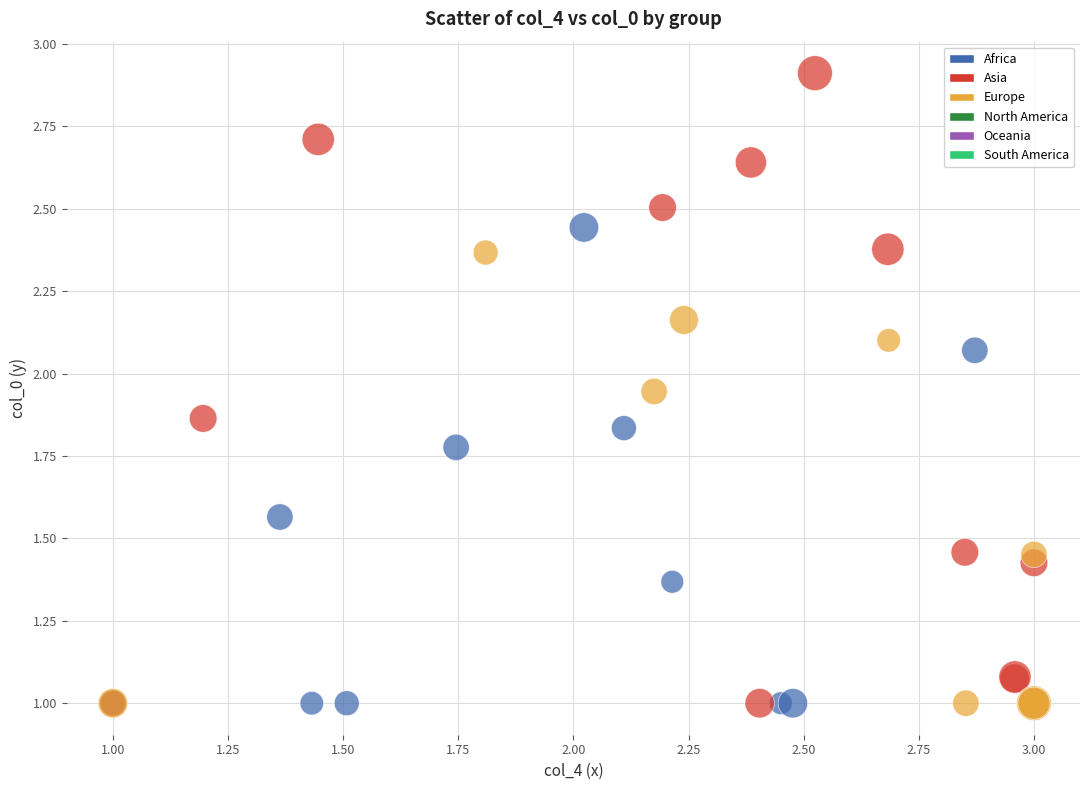

Which series has the largest Y range (max minus min)?

Asia